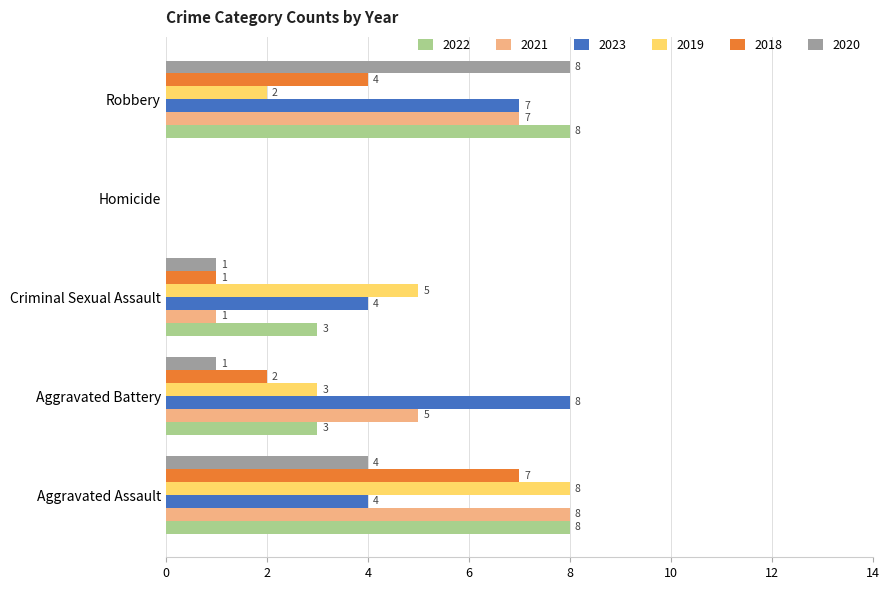

What is the average value of the 2019 series?

4